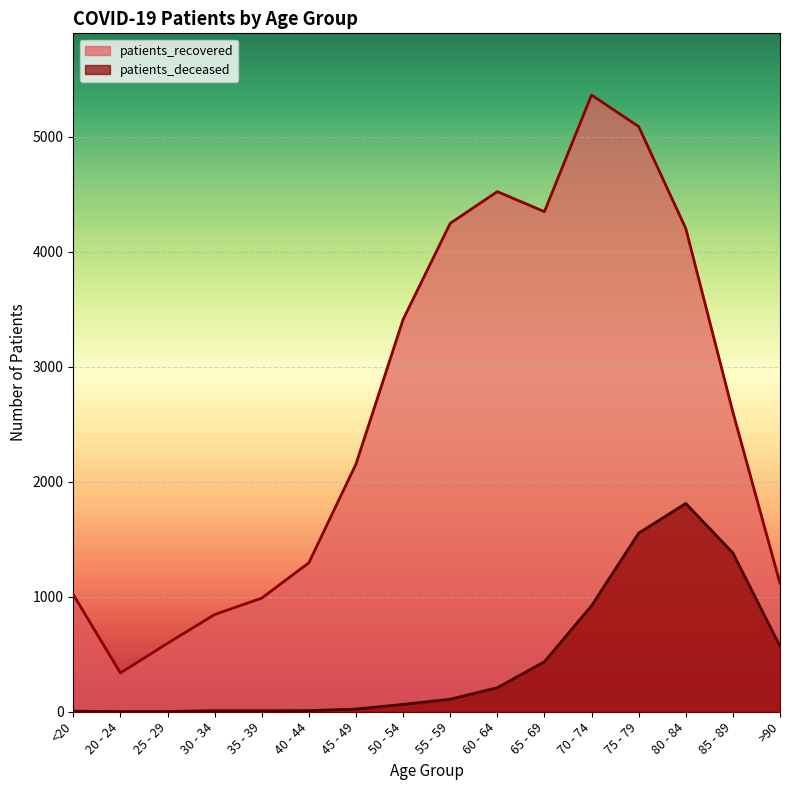

Reading left to right, extract all data points from this chart.

patients_recovered: <20=1019	20 - 24=337	25 - 29=595	30 - 34=845	35 - 39=988	40 - 44=1295	45 - 49=2153	50 - 54=3410	55 - 59=4246	60 - 64=4522	65 - 69=4348	70 - 74=5362	75 - 79=5088	80 - 84=4202	85 - 89=2605	>90=1116
patients_deceased: <20=5	20 - 24=1	25 - 29=2	30 - 34=9	35 - 39=9	40 - 44=10	45 - 49=23	50 - 54=64	55 - 59=109	60 - 64=209	65 - 69=435	70 - 74=922	75 - 79=1553	80 - 84=1811	85 - 89=1381	>90=570